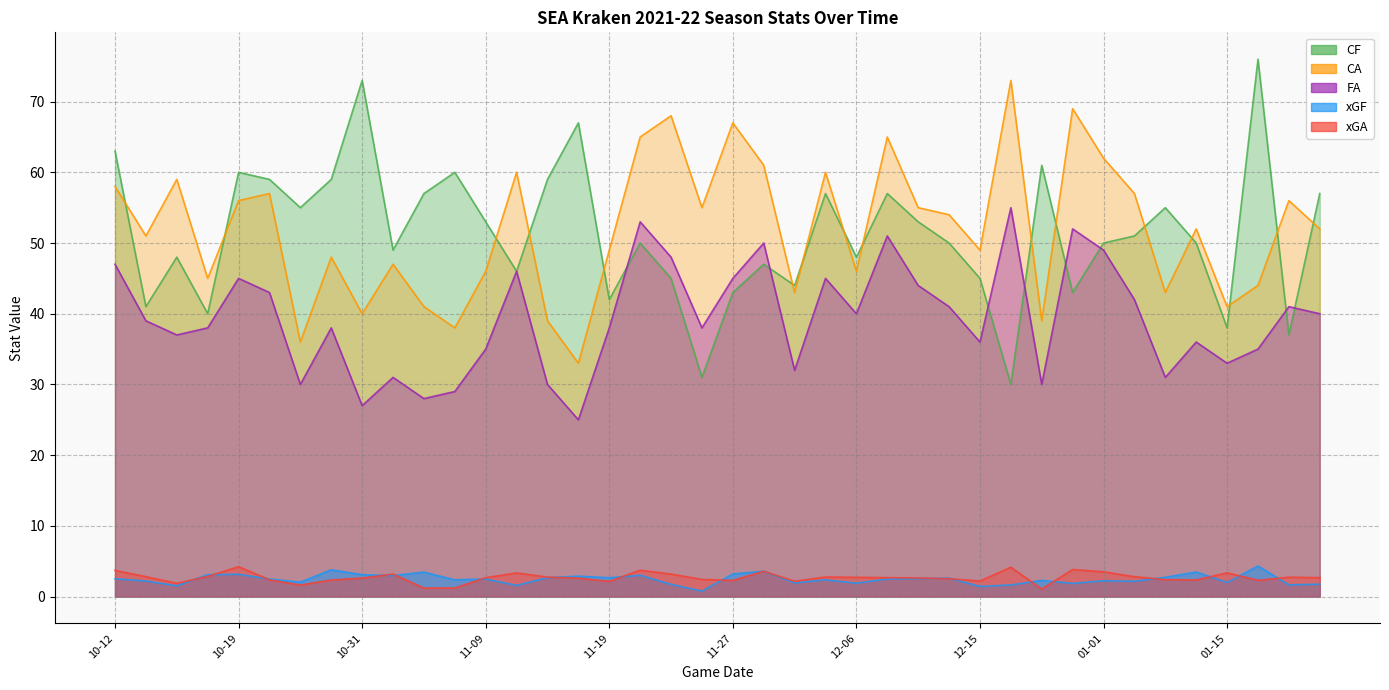

Is the value of xGA at 10-16 greater than the value of CA at 10-18?

No